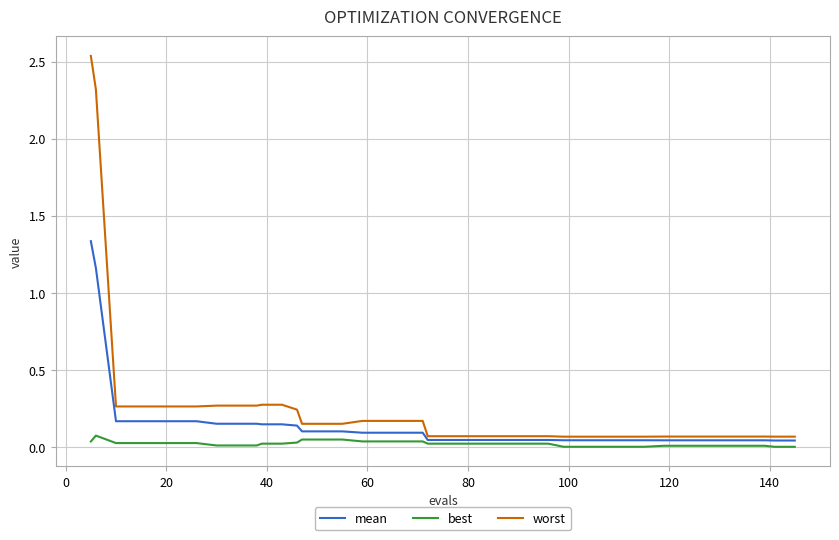

Which series has the largest range (max minus min)?

worst